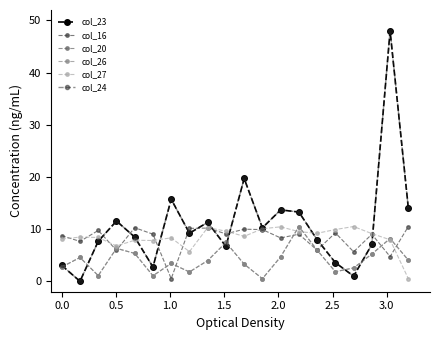

How many interior local valleys does the col_26 series have?

5